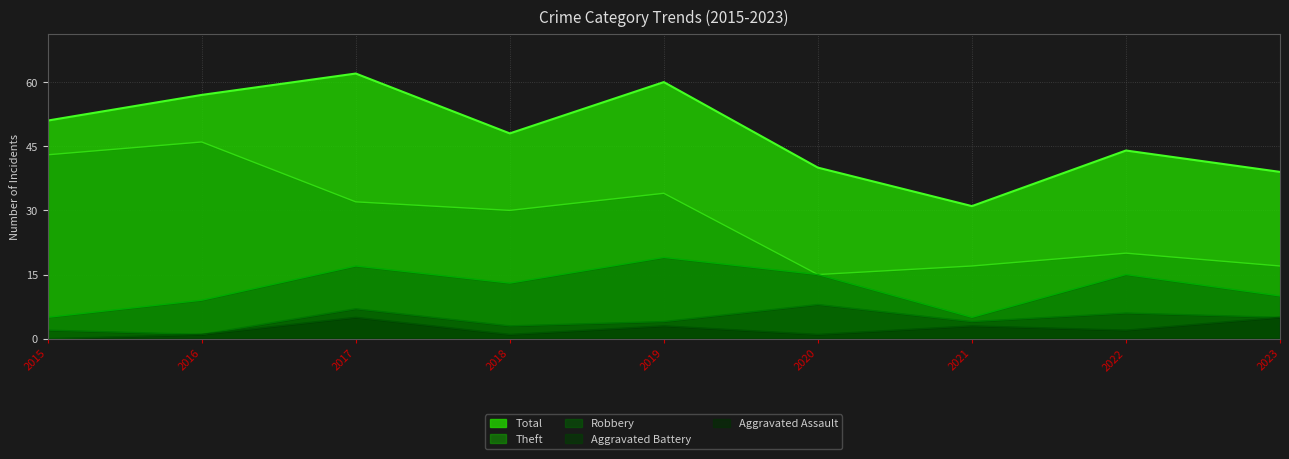

What is the sum of the Aggravated Battery values at 2023 and 2022?

11